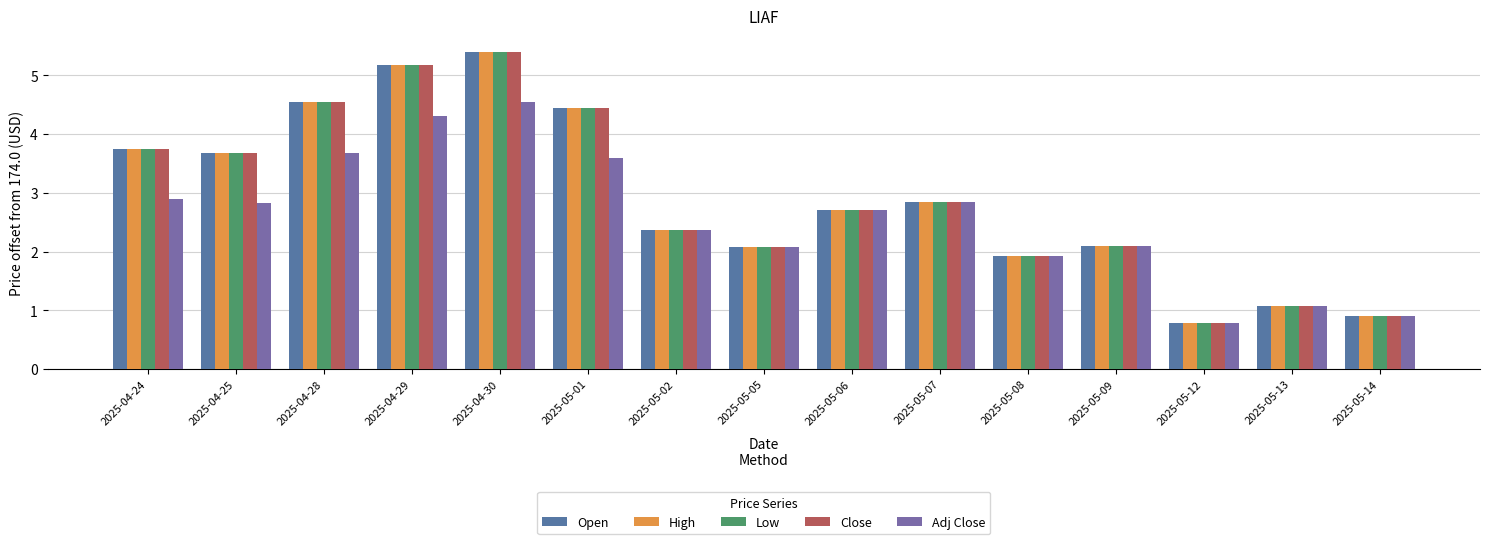

What position from the right is 2025-05-02?

9